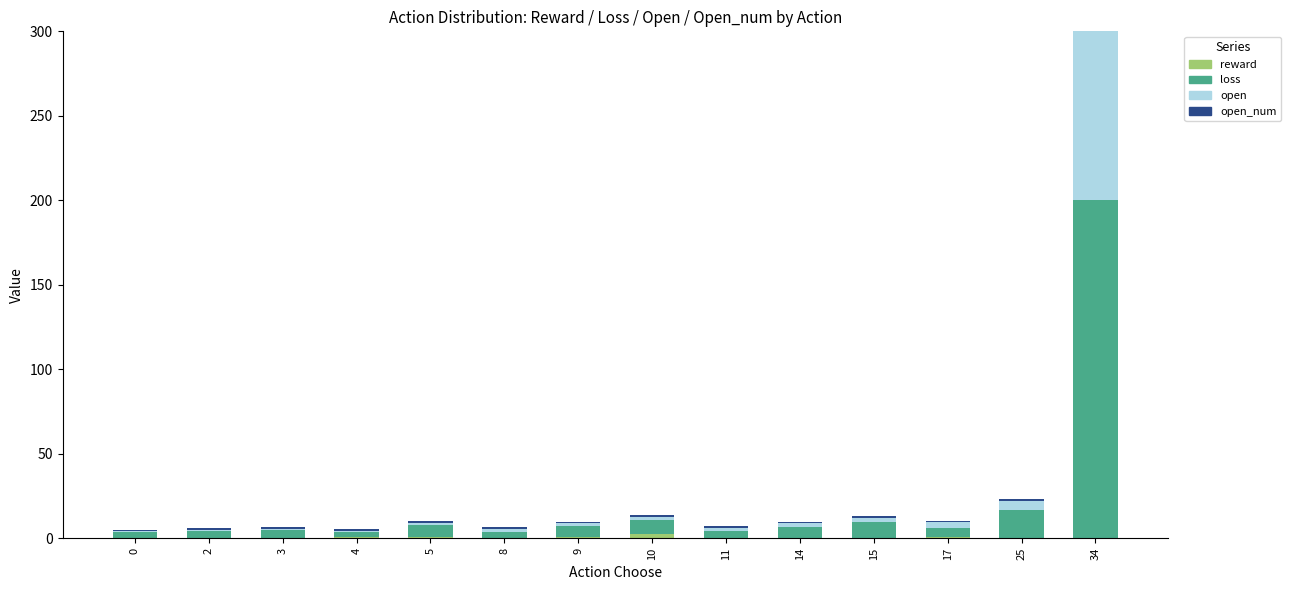

At which category is the sum across all series the highest?

34